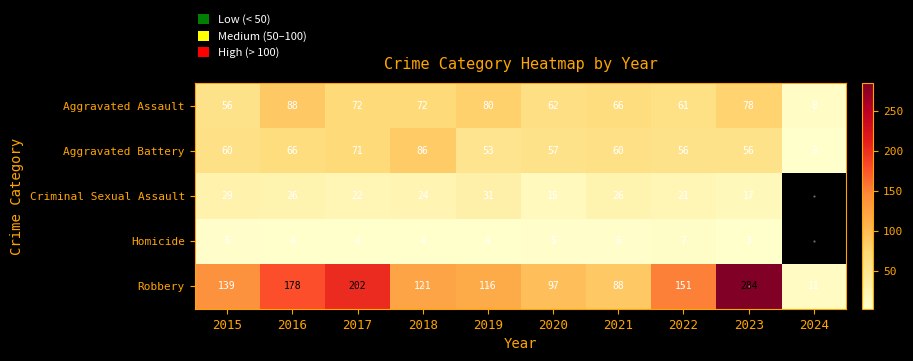

At 2018, list the series in order from smallest to largest.

Homicide, Criminal Sexual Assault, Aggravated Assault, Aggravated Battery, Robbery